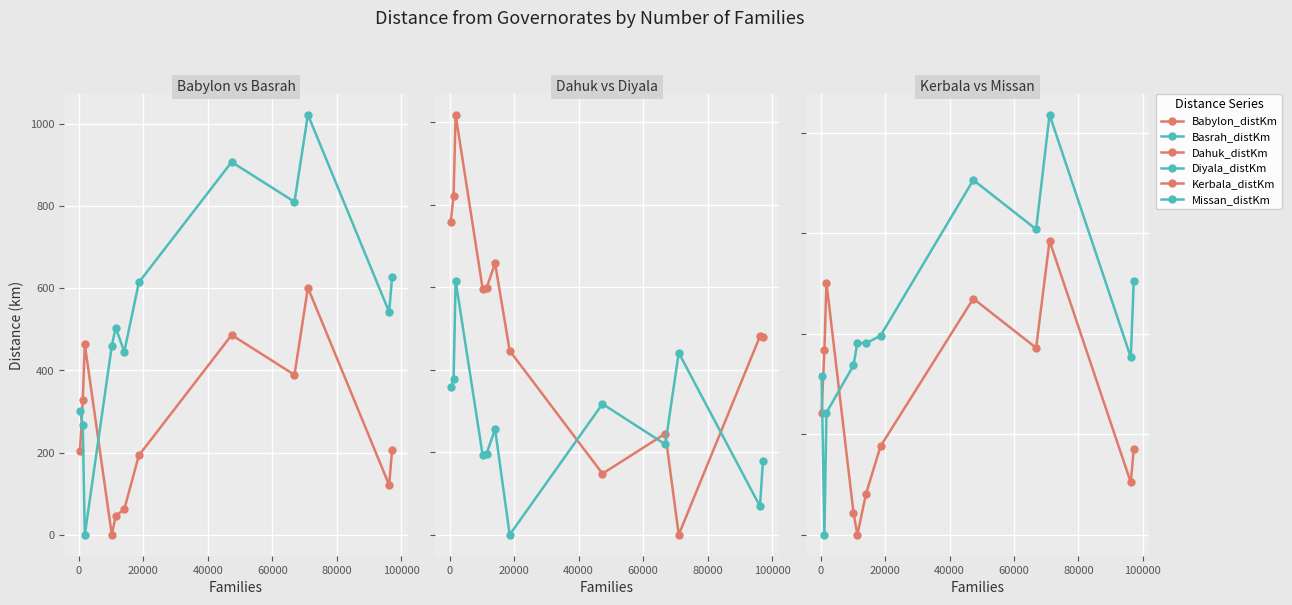

How many lines are shown in the chart?

6